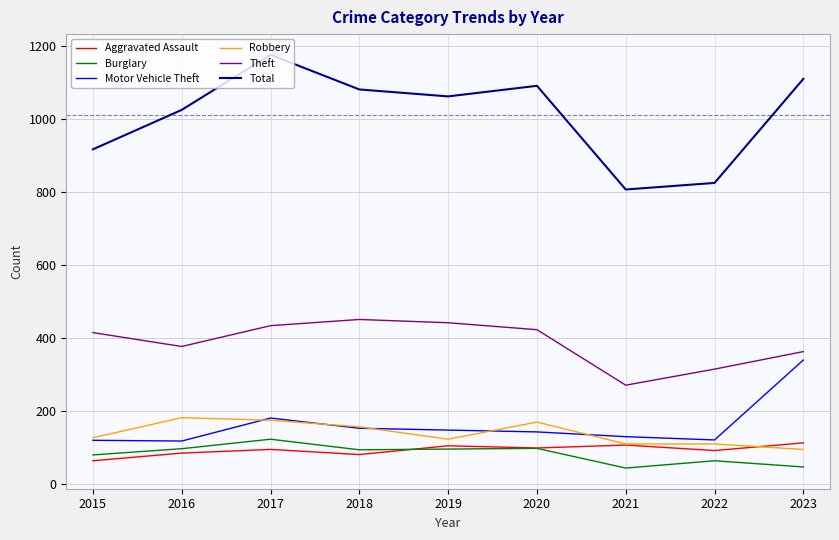

True or false: Burglary and Total intersect in this chart.

False